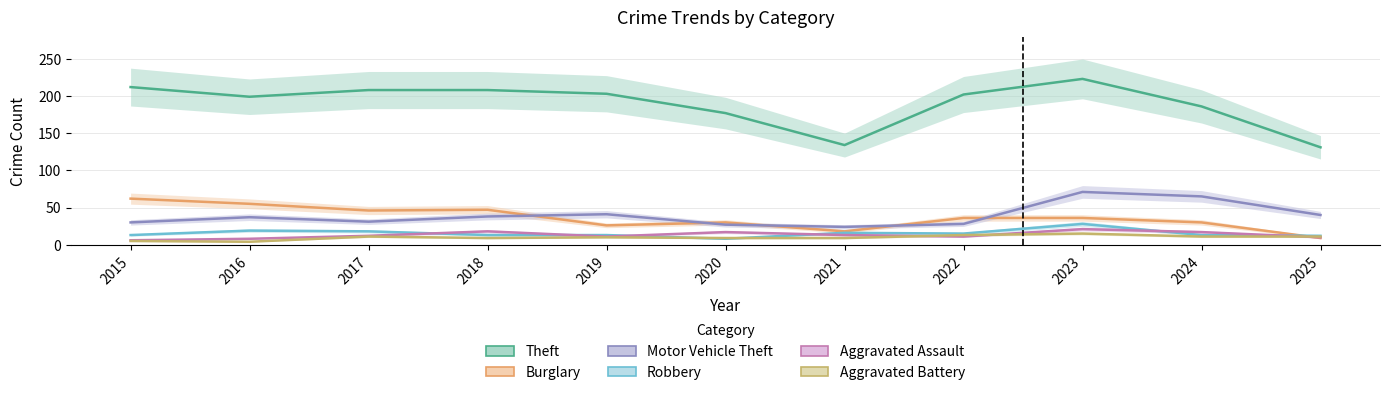

Reading left to right, what are all the values shown in this chart?

Theft: 2015=212	2016=199	2017=208	2018=208	2019=203	2020=177	2021=134	2022=202	2023=223	2024=186	2025=131
Burglary: 2015=62	2016=55	2017=46	2018=47	2019=26	2020=30	2021=18	2022=36	2023=36	2024=30	2025=9
Motor Vehicle Theft: 2015=30	2016=37	2017=31	2018=38	2019=41	2020=27	2021=24	2022=28	2023=71	2024=65	2025=40
Robbery: 2015=13	2016=19	2017=18	2018=13	2019=13	2020=8	2021=16	2022=15	2023=28	2024=13	2025=12
Aggravated Assault: 2015=6	2016=8	2017=12	2018=18	2019=11	2020=17	2021=13	2022=11	2023=21	2024=17	2025=10
Aggravated Battery: 2015=5	2016=4	2017=11	2018=9	2019=10	2020=9	2021=9	2022=13	2023=15	2024=11	2025=11